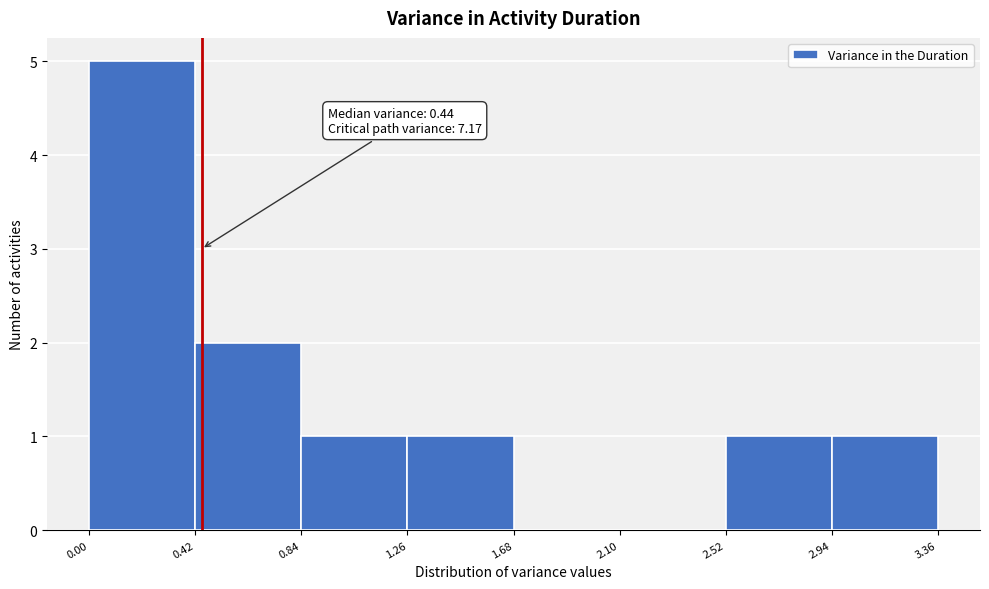

Over which range of the x-axis is the bar tallest?

0.00 to 0.42